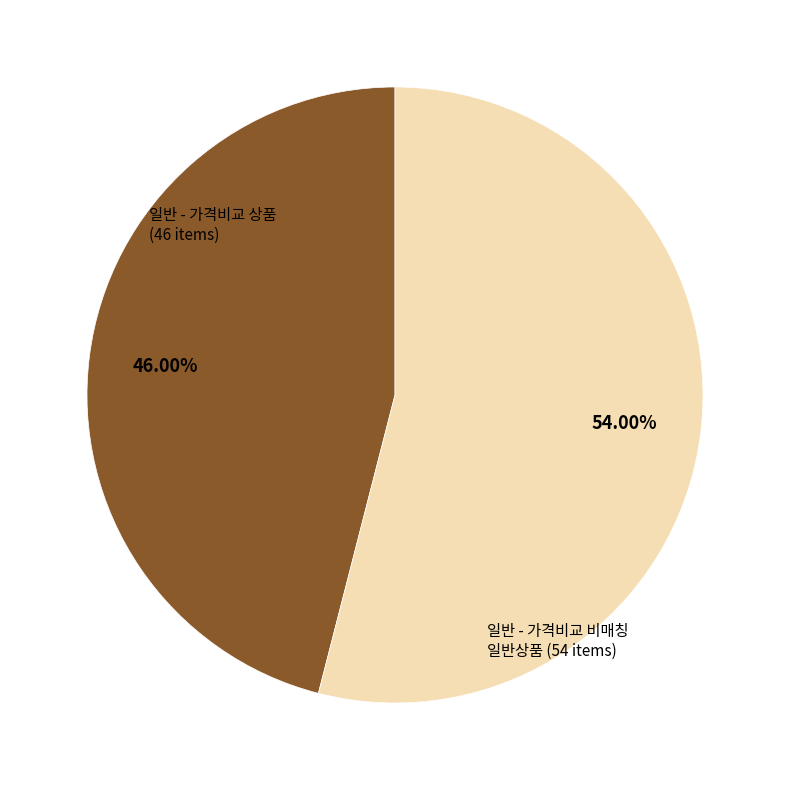

Which slice represents more than half of the pie?

일반 - 가격비교 비매칭 일반상품